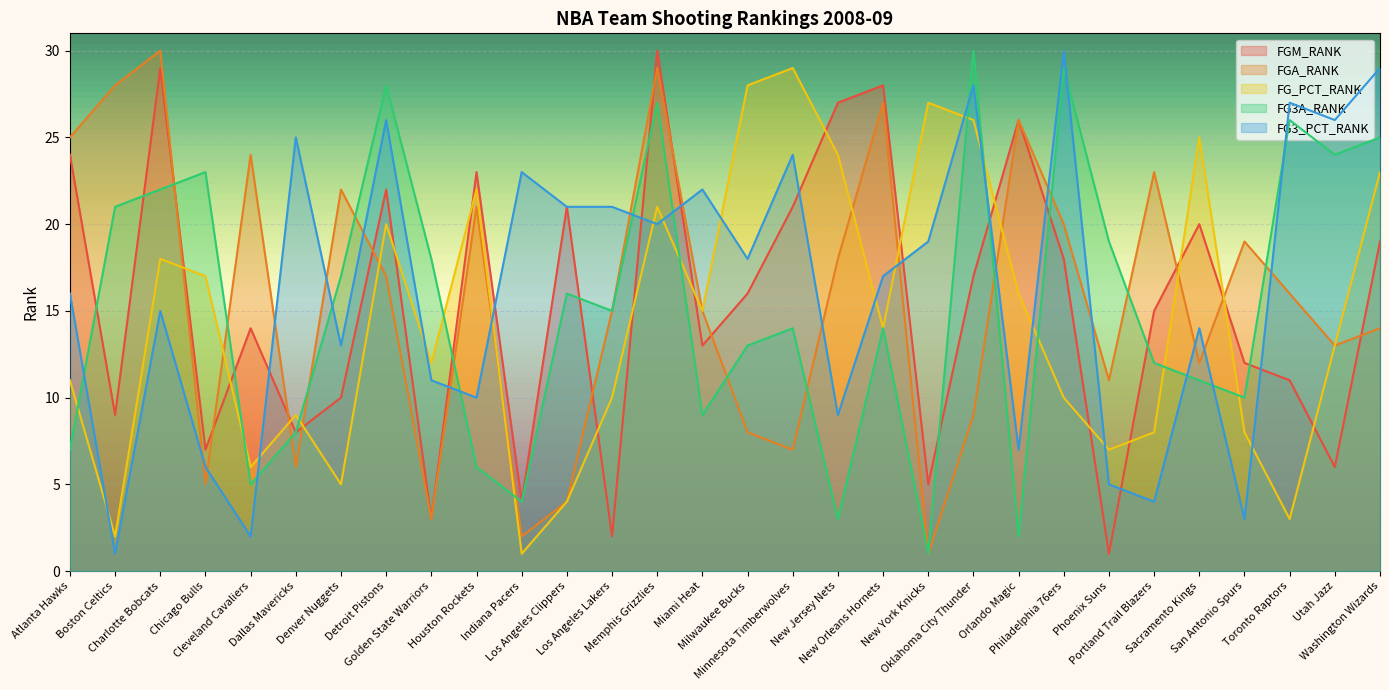

At which category does the chart reach its peak across all series?

Memphis Grizzlies